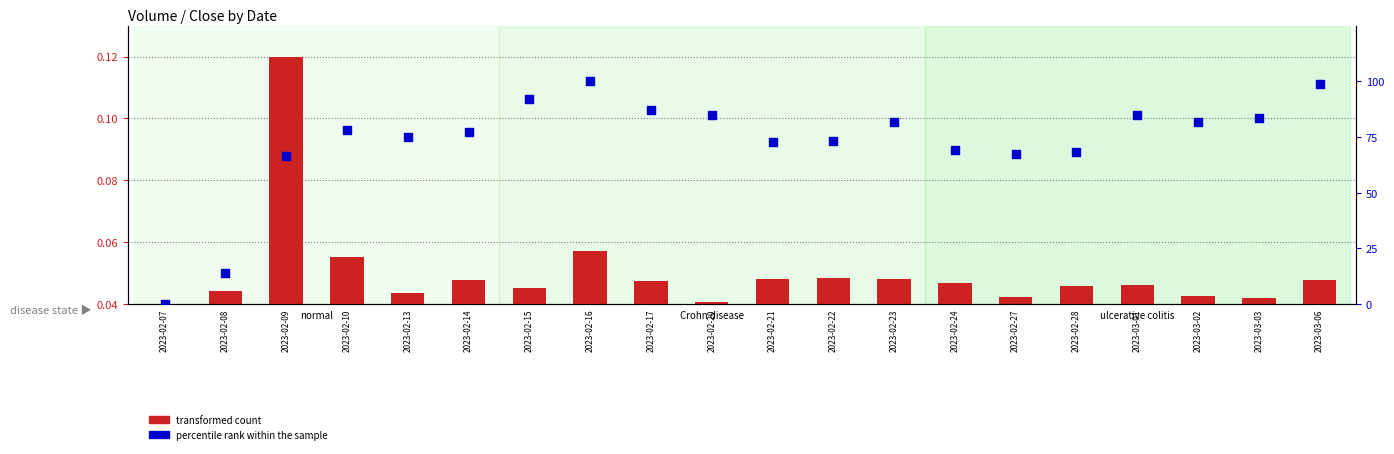

Which series contains the highest Y value?

percentile rank within the sample